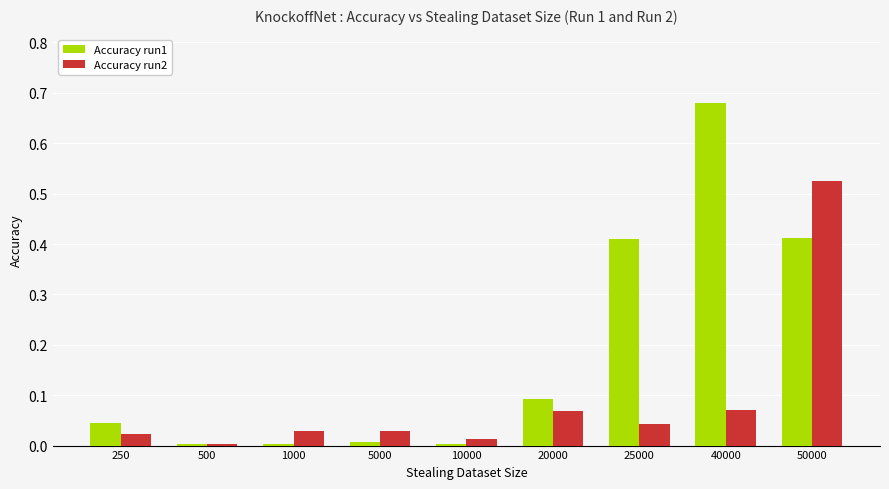

What is the total value across all series at 40000?

0.8